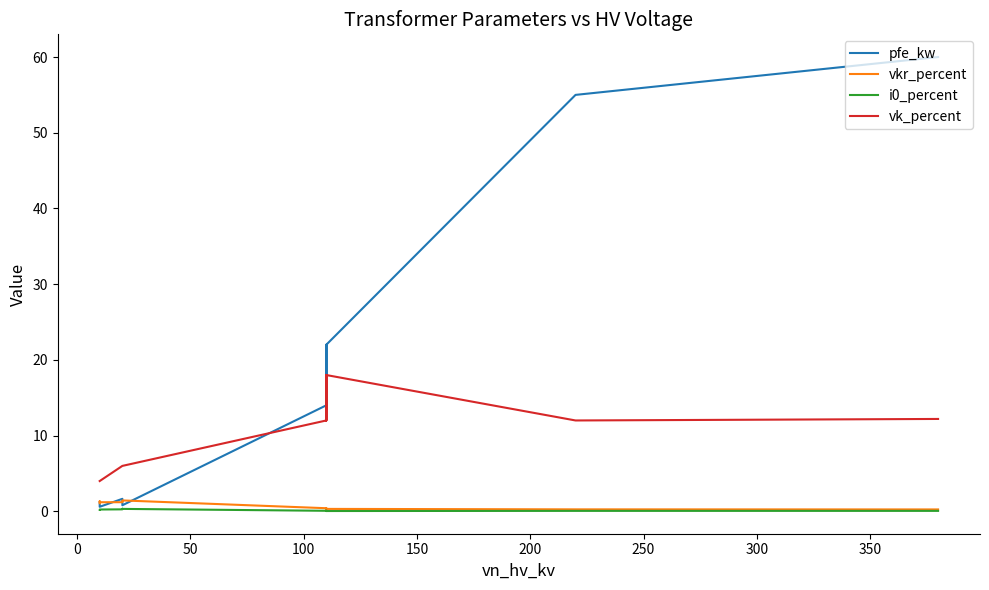

How many data points does each series have?

14